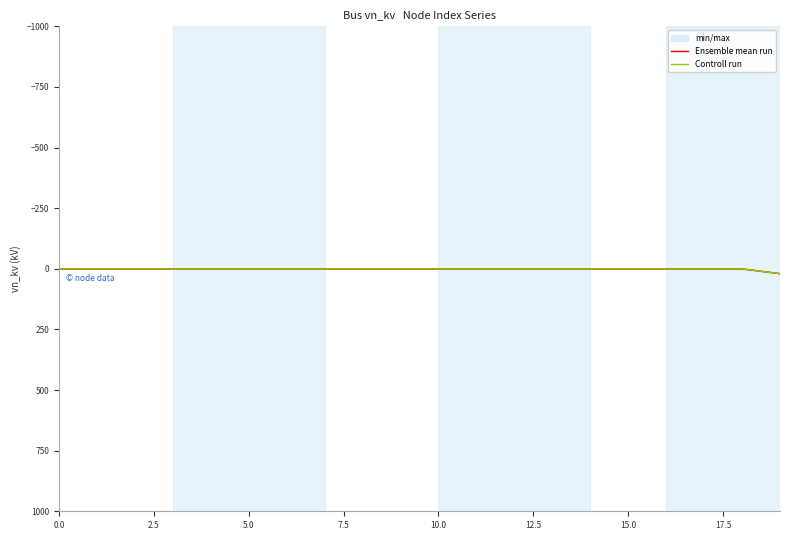

What is the sum of all Controll run values?

27.6